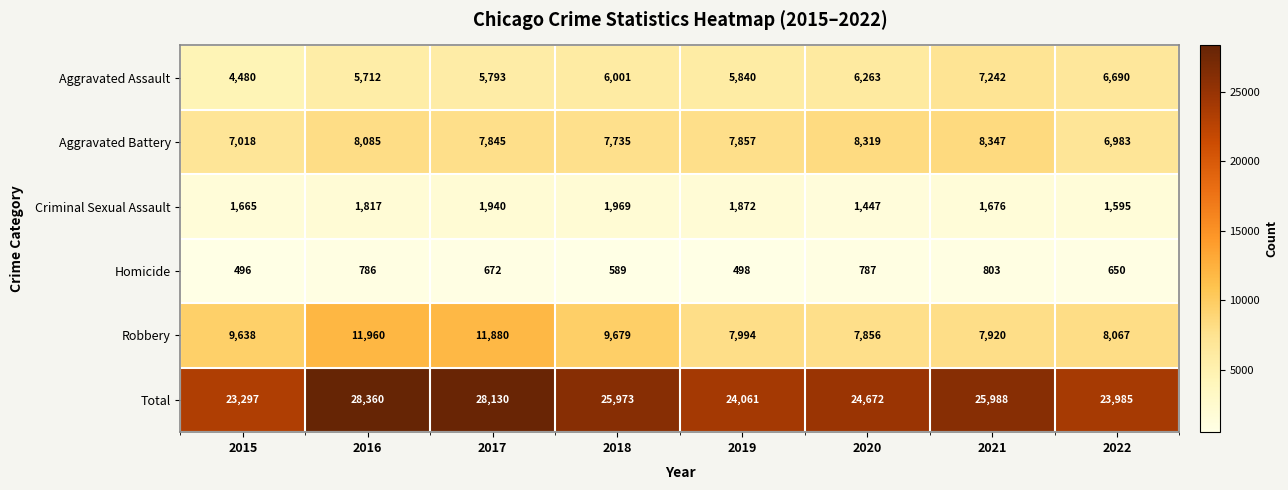

Which series changed the most between 2021 and 2022?

Total